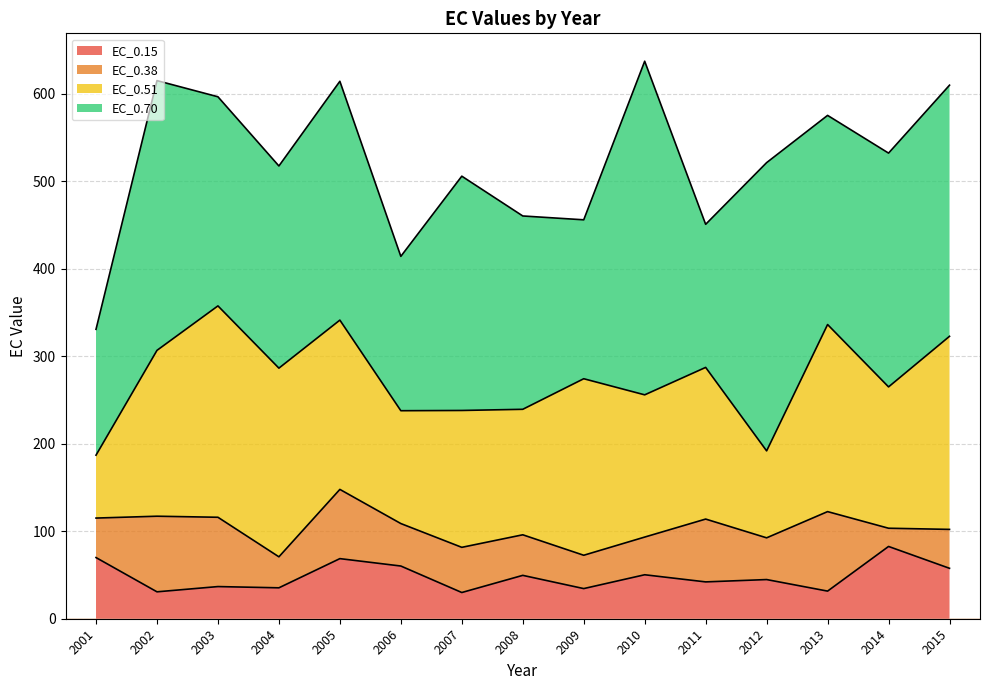

True or false: EC_0.51 has more than 1 points higher than both neighbors.

True